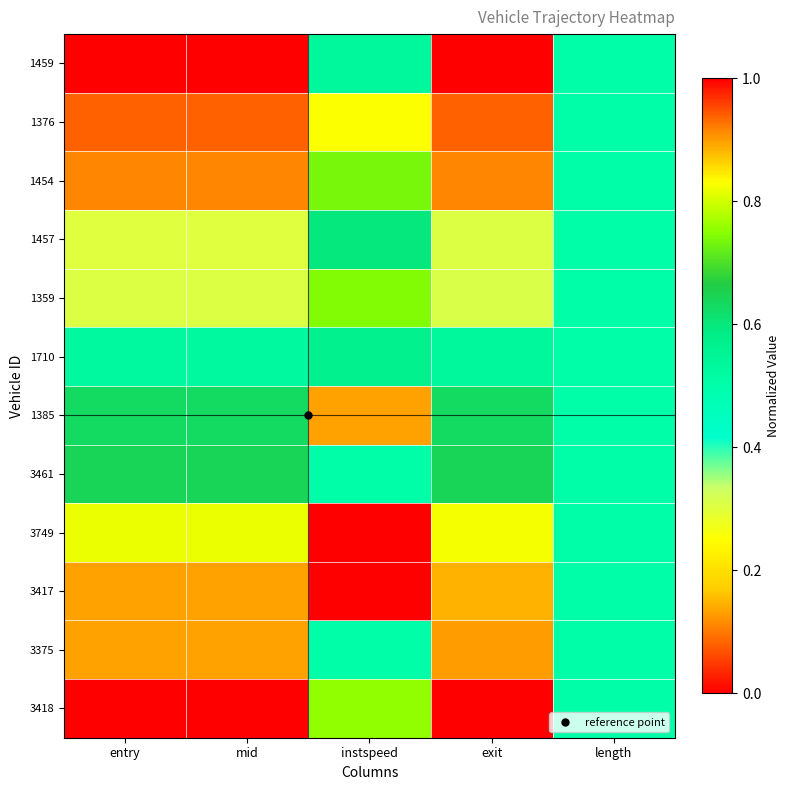

At how many categories does at least one series exceed 0?

5